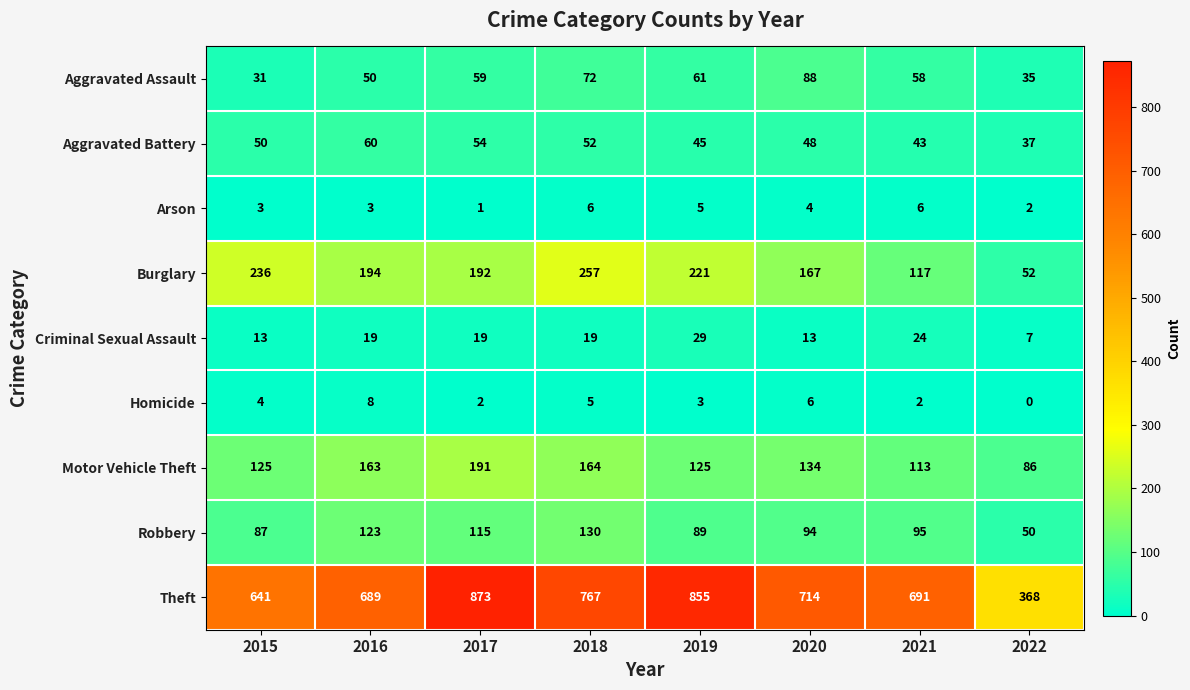

Where is Theft nearest to the value 620?

2015